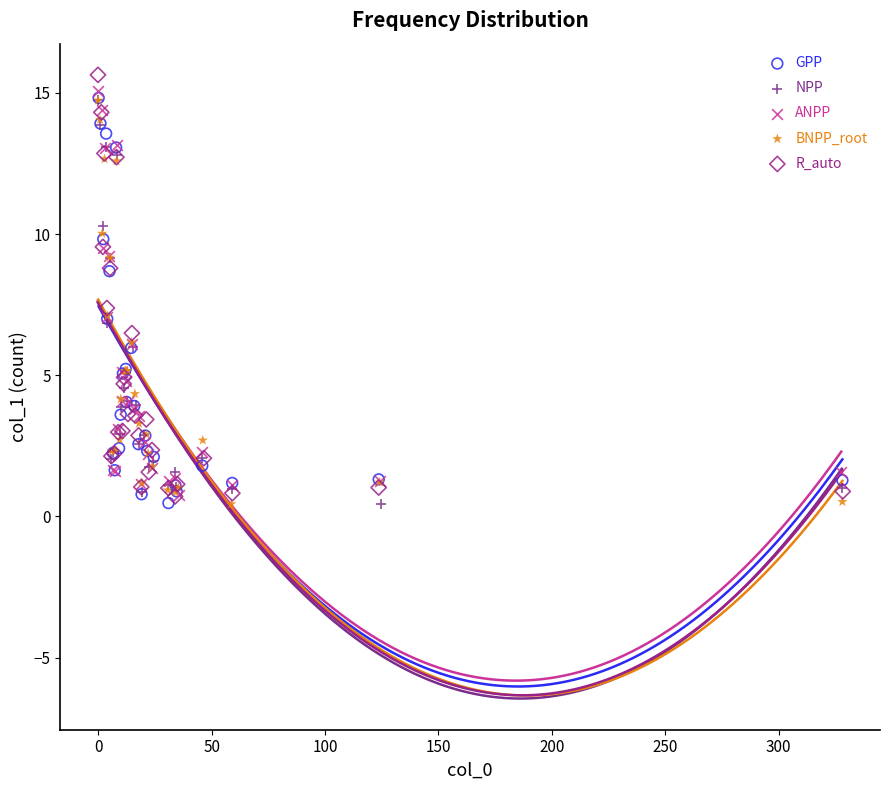

Which series has the largest Y range (max minus min)?

R_auto